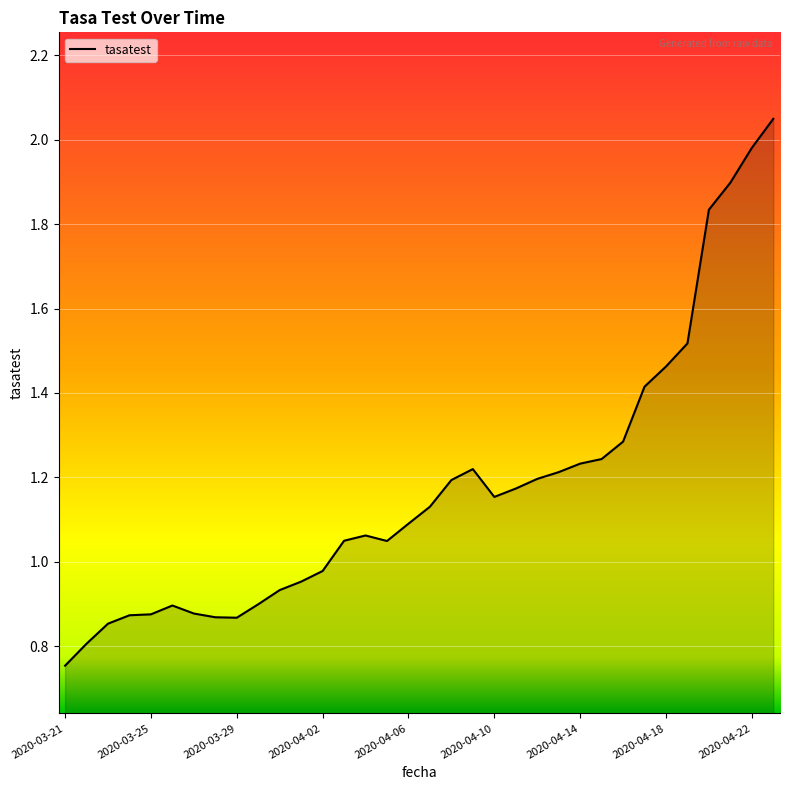

What is the difference between the maximum and minimum values?

1.3